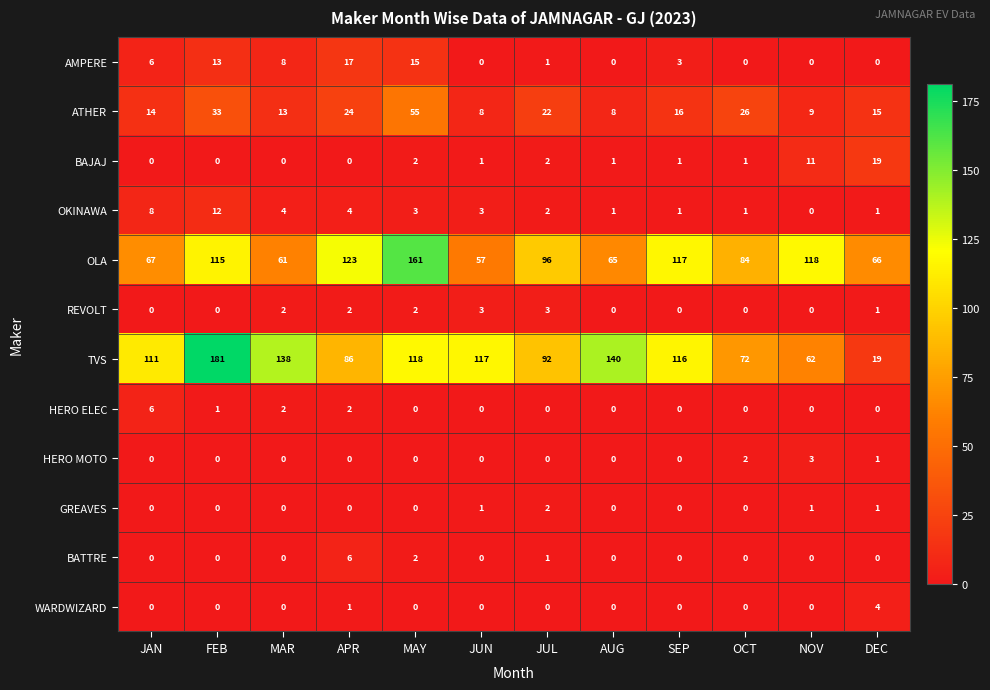

At which label is OLA closest to 109?

FEB